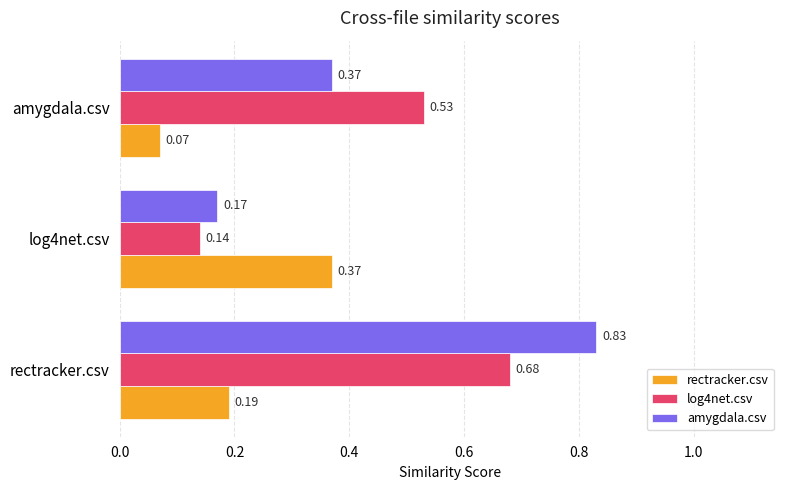

What is the difference between the maximum and minimum values in the rectracker.csv series?

0.3